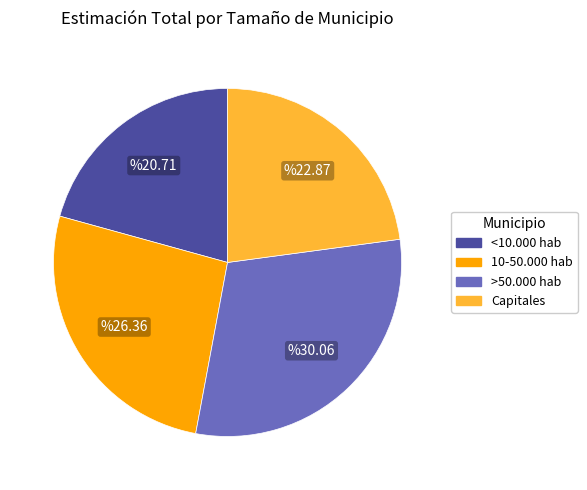

Combined, do 10-50.000 hab and <10.000 hab account for over 50%?

No